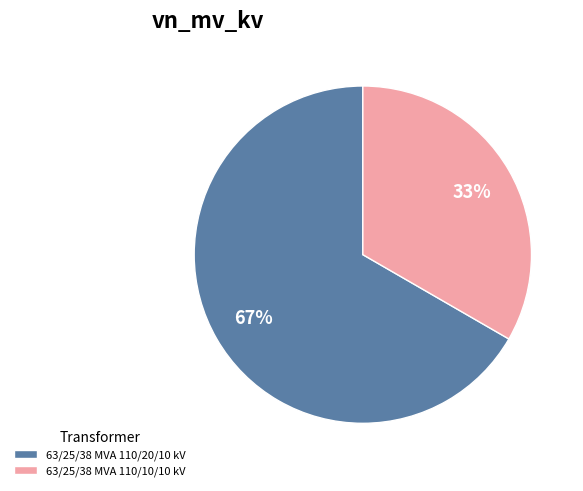

How many segments does this pie chart have?

2